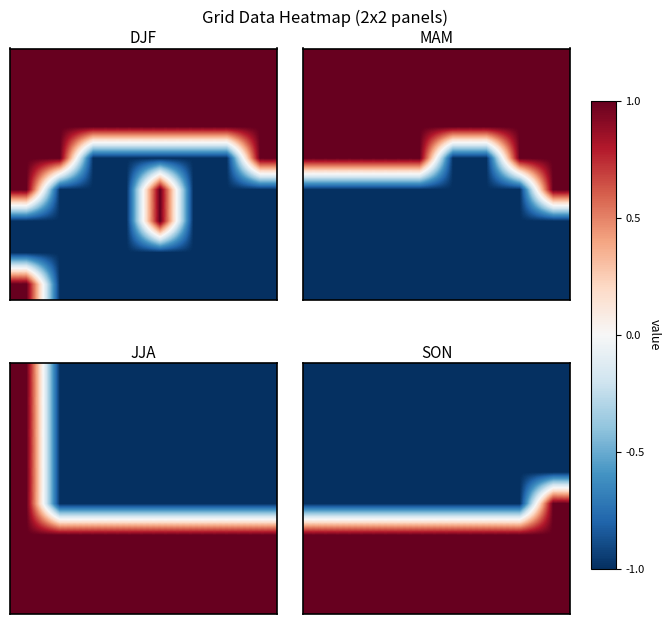

How many data points does each series have?

8